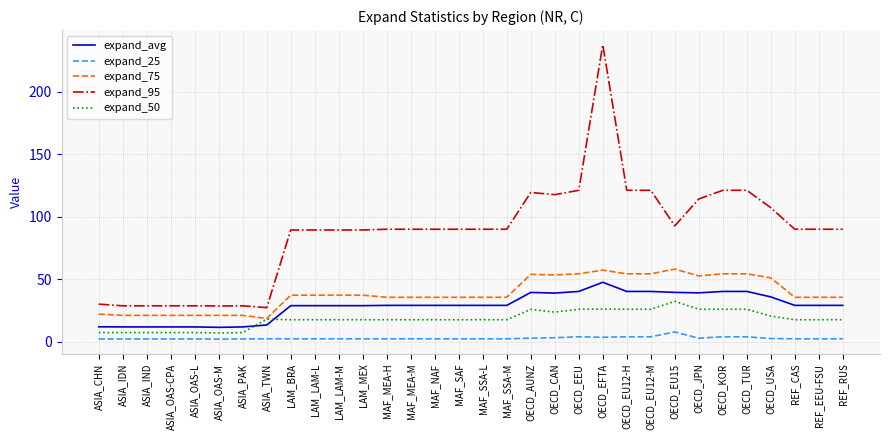

What is the lowest value of the expand_50 series?

6.9